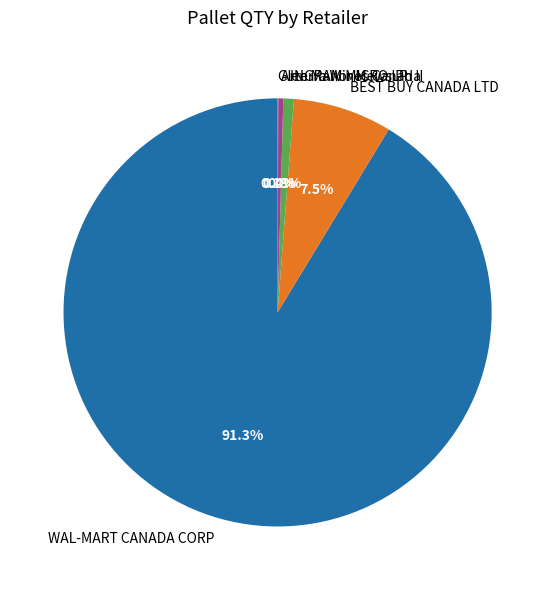

To the nearest percent, what is the difference between the BEST BUY CANADA LTD and Arterra Wines Canada slice percentages?

7%